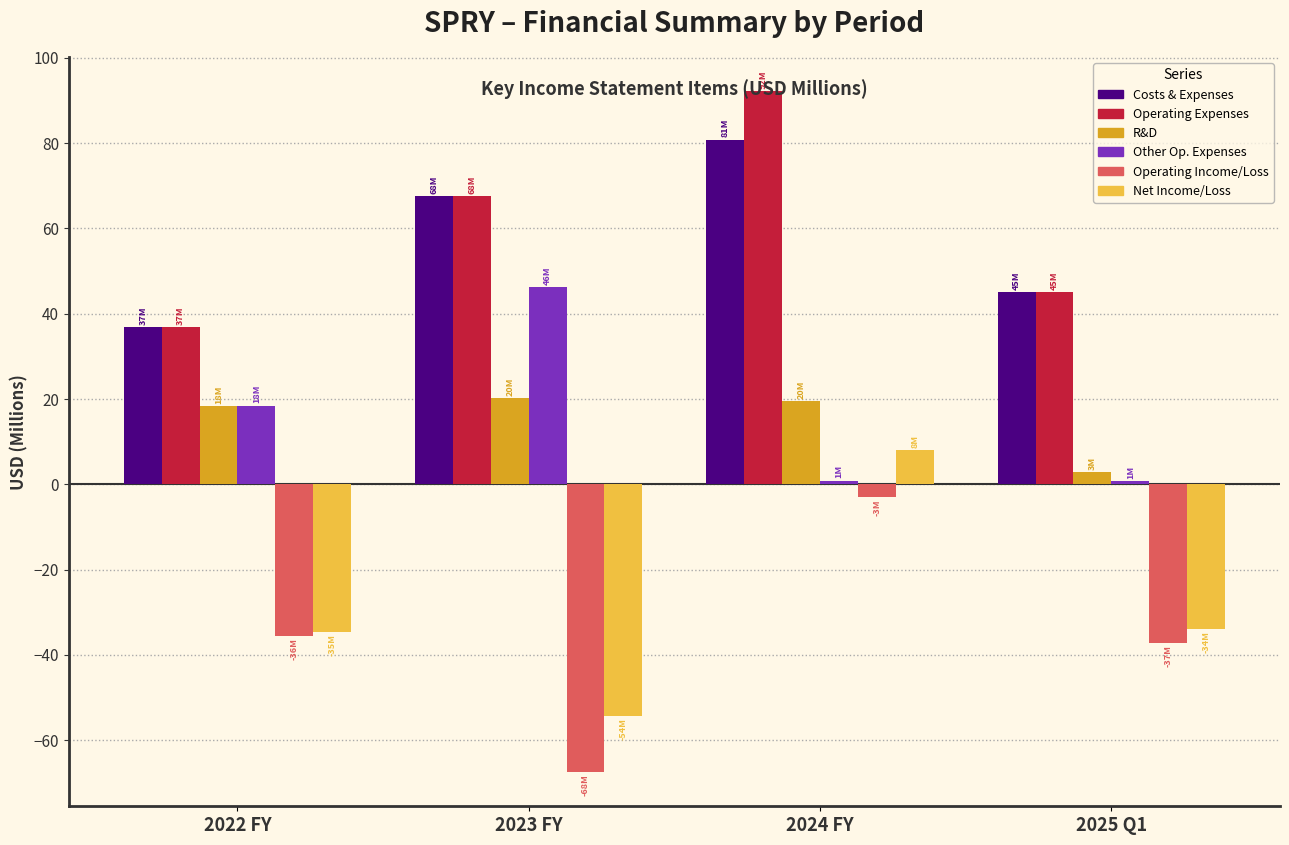

How many bars are there in total?

24